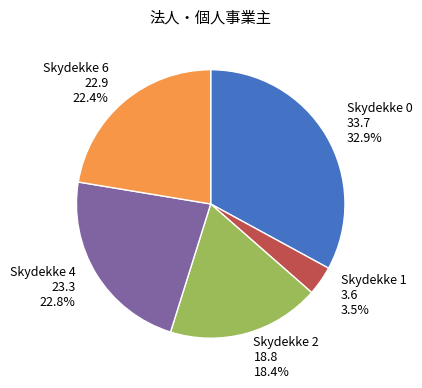

Count the number of slices in the pie.

5